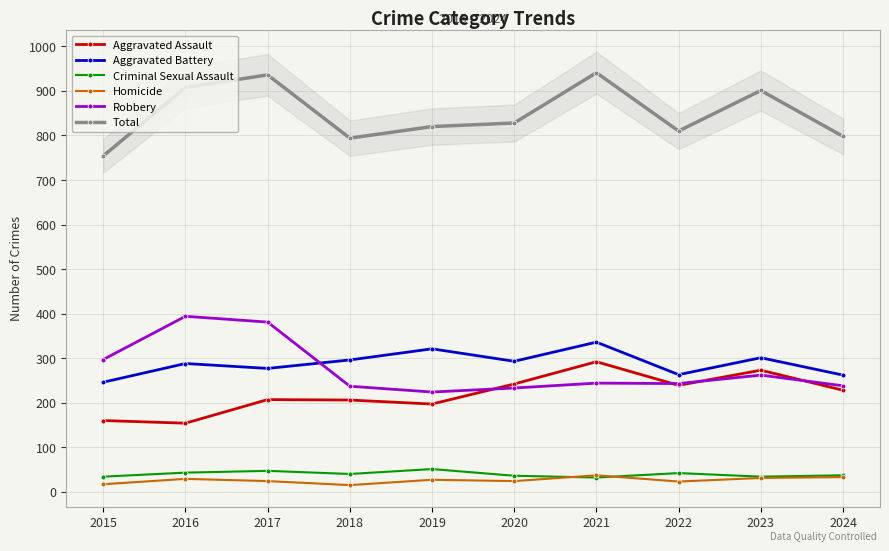

How many data points does each series have?

10